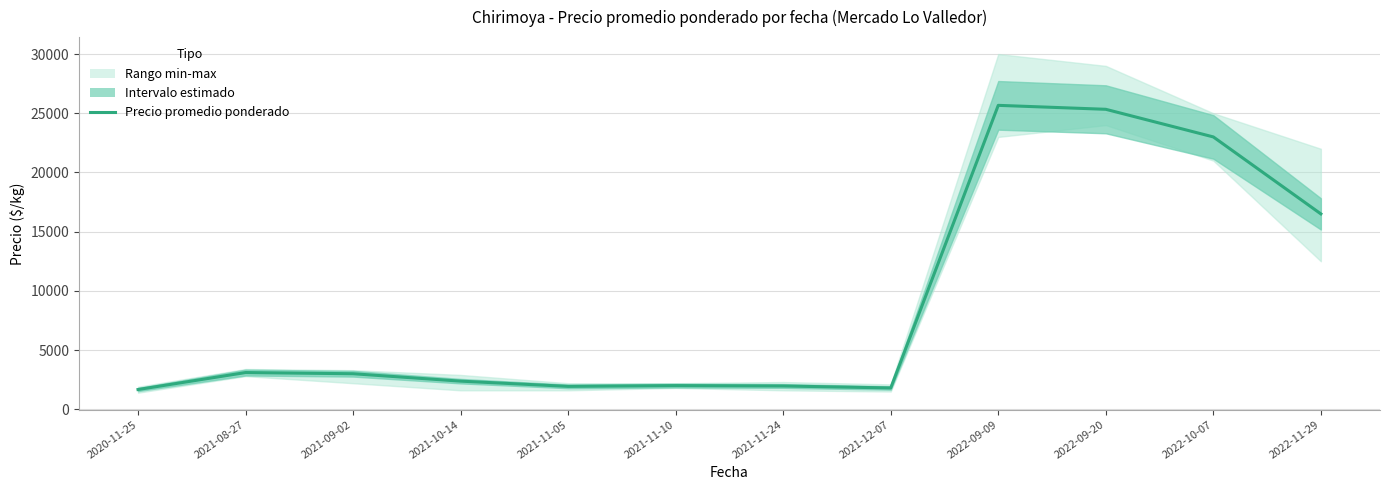

Does the chart have visible grid lines?

Yes